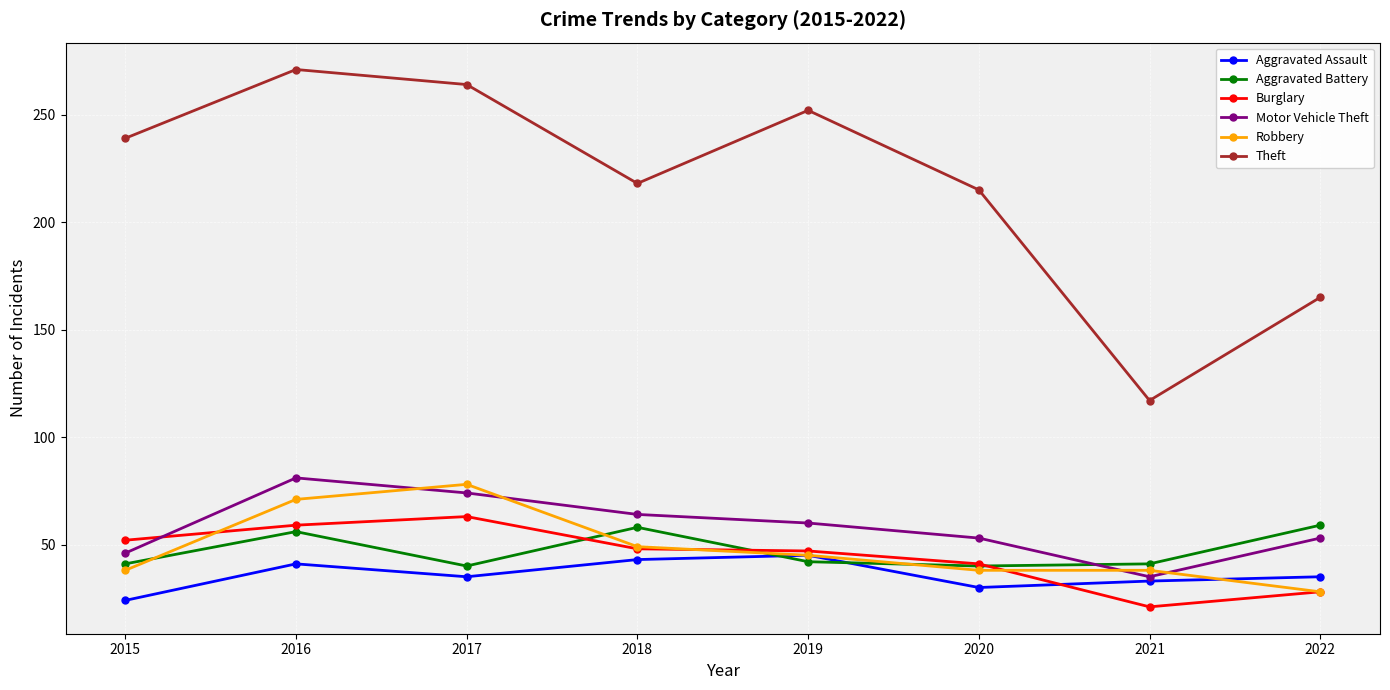

Is the value of Aggravated Battery at 2020 greater than the value of Burglary at 2022?

Yes